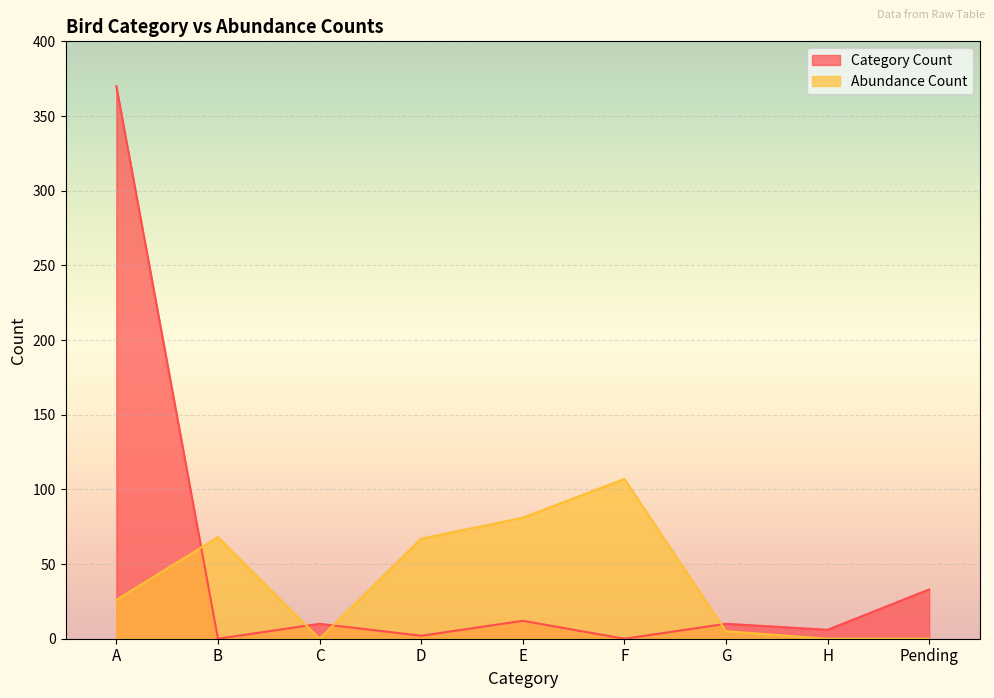

In Abundance Count, how many points are lower than both neighbors (excluding endpoints)?

1